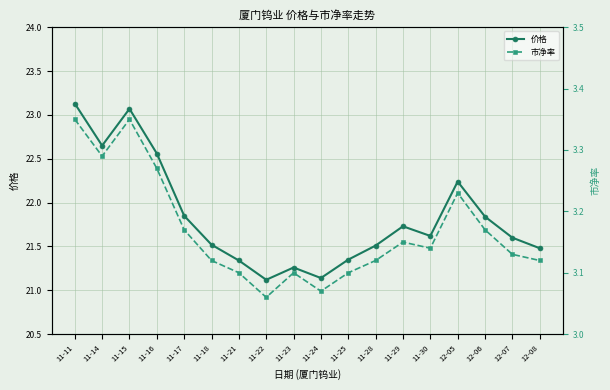

What is the greatest value displayed?

23.1